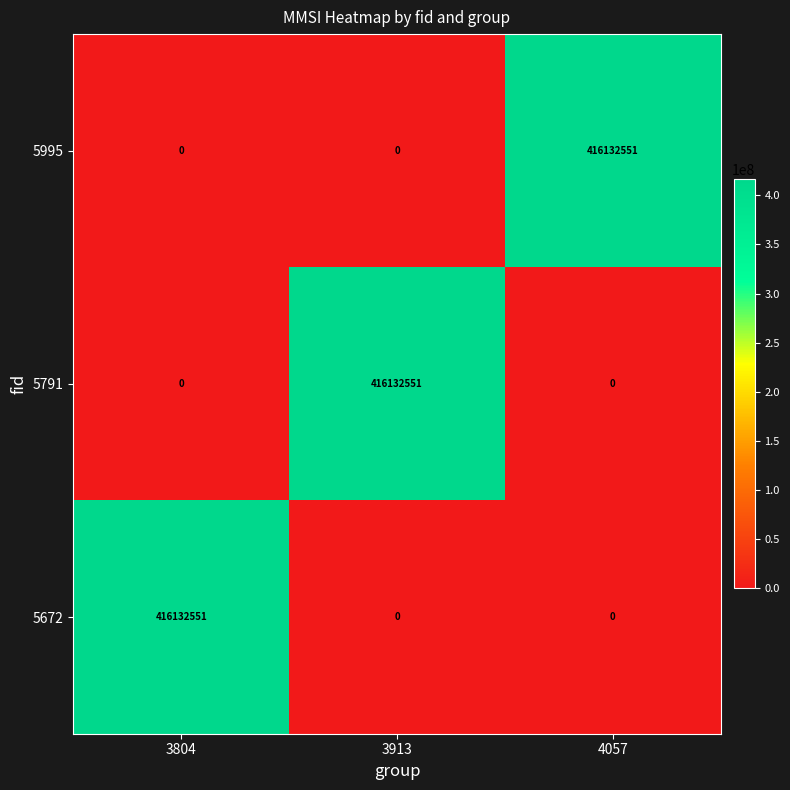

What is the difference between the highest and lowest values at 3913?

416132551